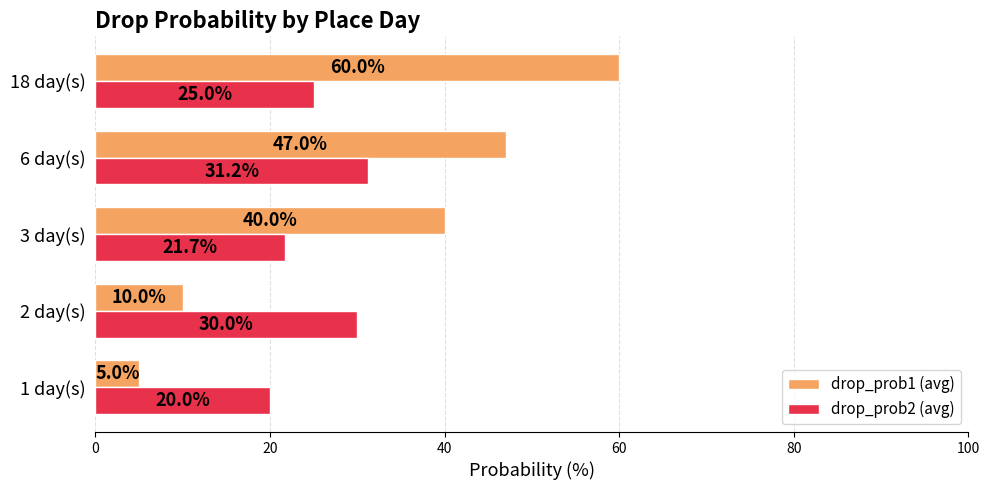

At which label is drop_prob2 (avg) closest to 25?

18 day(s)